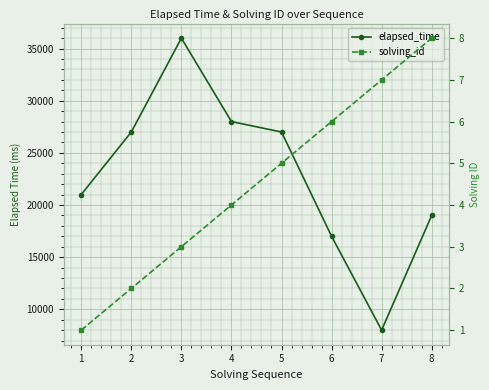

How many categories are shown in the chart?

8